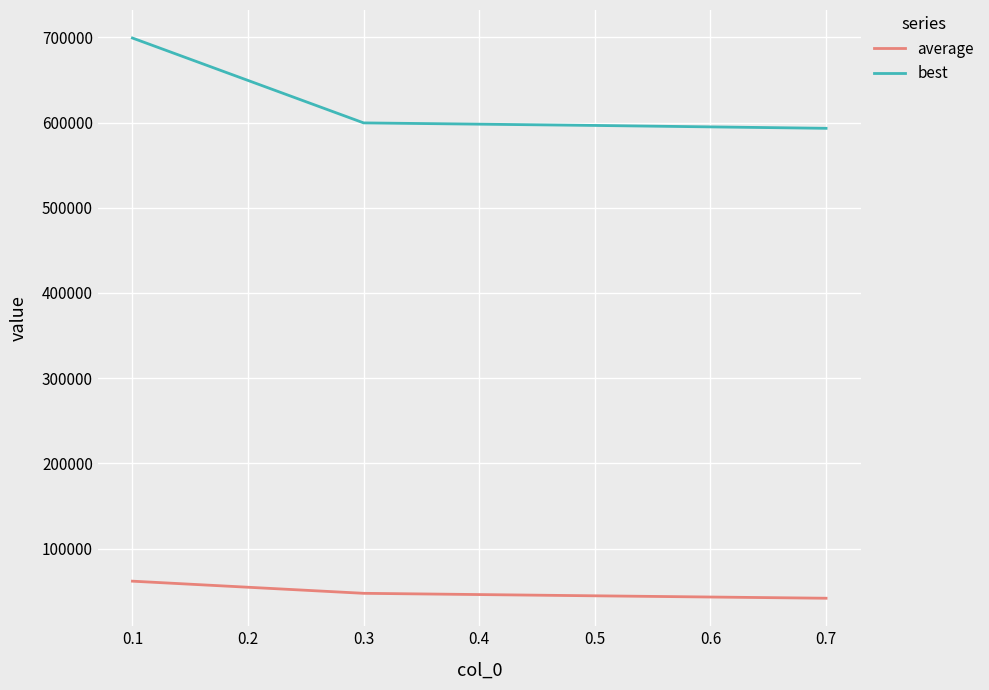

What is the spread (max minus min) of values at 0.3?

552218.7